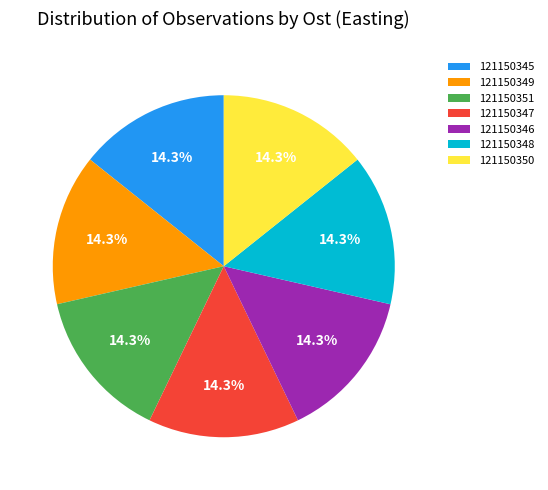

Does 121150346 account for over 50% of the chart?

No